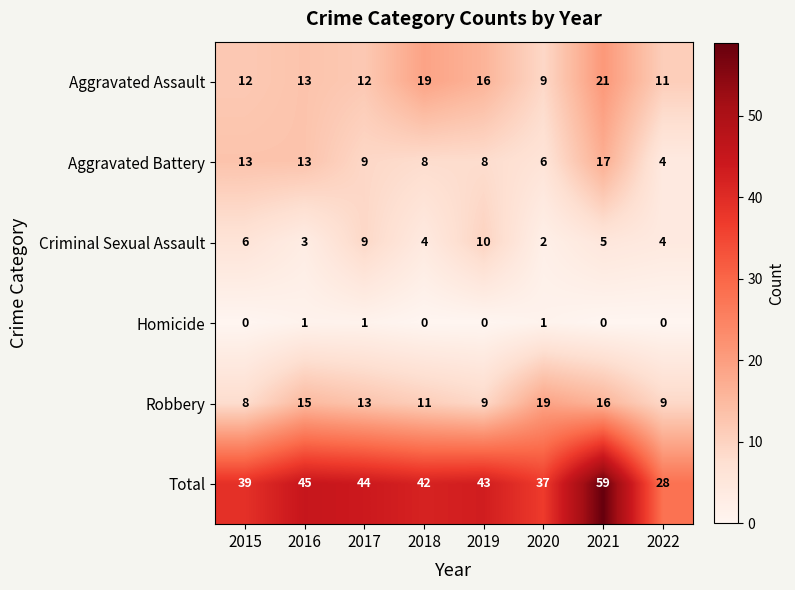

What is the difference between the second highest and minimum values in the Total series?

17